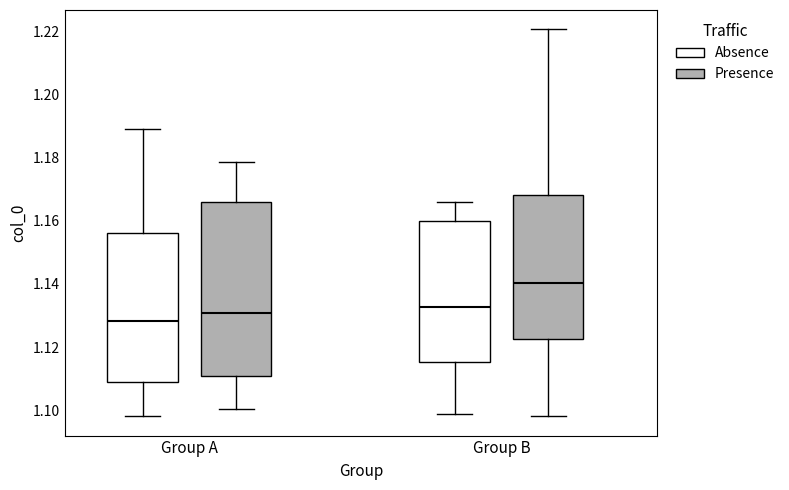

Where does the lower whisker of the box for Group B (Presence) end on the y-axis? The values are not printed on the chart, so give them approximately, as read against the axis.

1.098